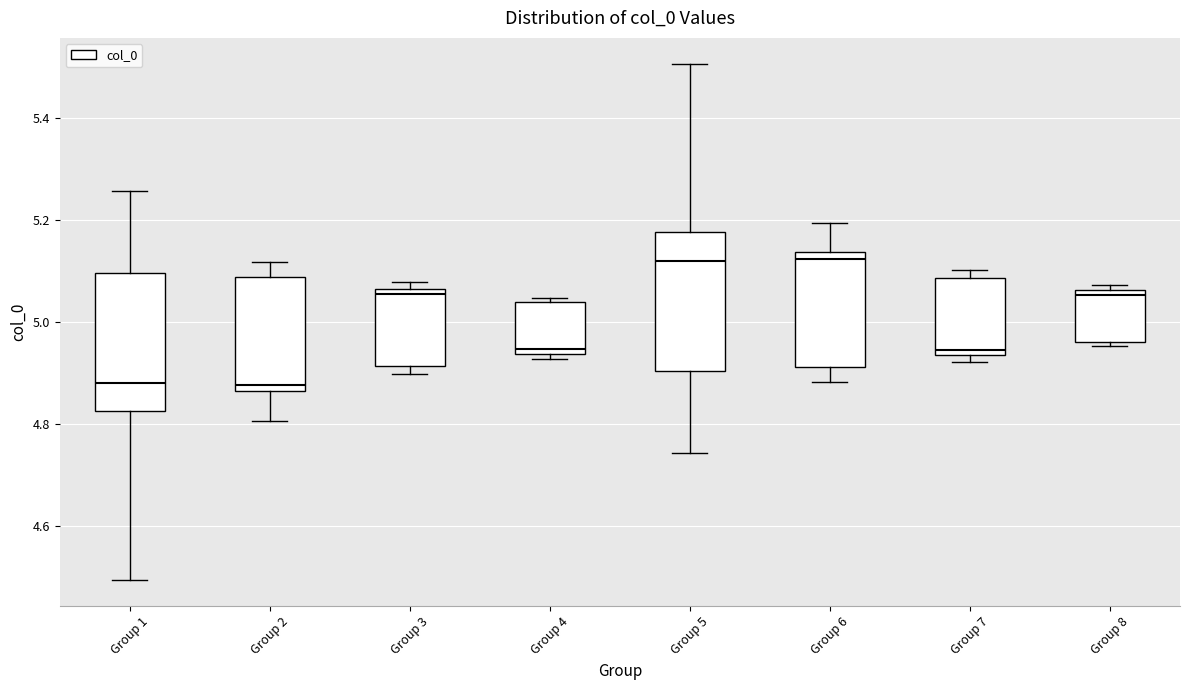

Reading left to right, transcribe this box plot: for each box, give where its median line is, the range the box spans, and where its two whiskers end, as read against the y-axis. The values are not printed on the chart, so give them approximately, as read against the axis.

Group 1: median 4.88, box 4.82 to 5.10, whiskers 4.50 to 5.26
Group 2: median 4.88, box 4.86 to 5.08, whiskers 4.80 to 5.12
Group 3: median 5.06 (just below the box's upper edge), box 4.92 to 5.06, whiskers 4.90 to 5.08
Group 4: median 4.94 (just above the box's lower edge), box 4.94 to 5.04, whiskers 4.92 to 5.04 (just above the box's upper edge)
Group 5: median 5.12, box 4.90 to 5.18, whiskers 4.74 to 5.50
Group 6: median 5.12, box 4.92 to 5.14, whiskers 4.88 to 5.20
Group 7: median 4.94 (just above the box's lower edge), box 4.94 to 5.08, whiskers 4.92 to 5.10
Group 8: median 5.06 (just below the box's upper edge), box 4.96 to 5.06, whiskers 4.96 (just below the box's lower edge) to 5.08